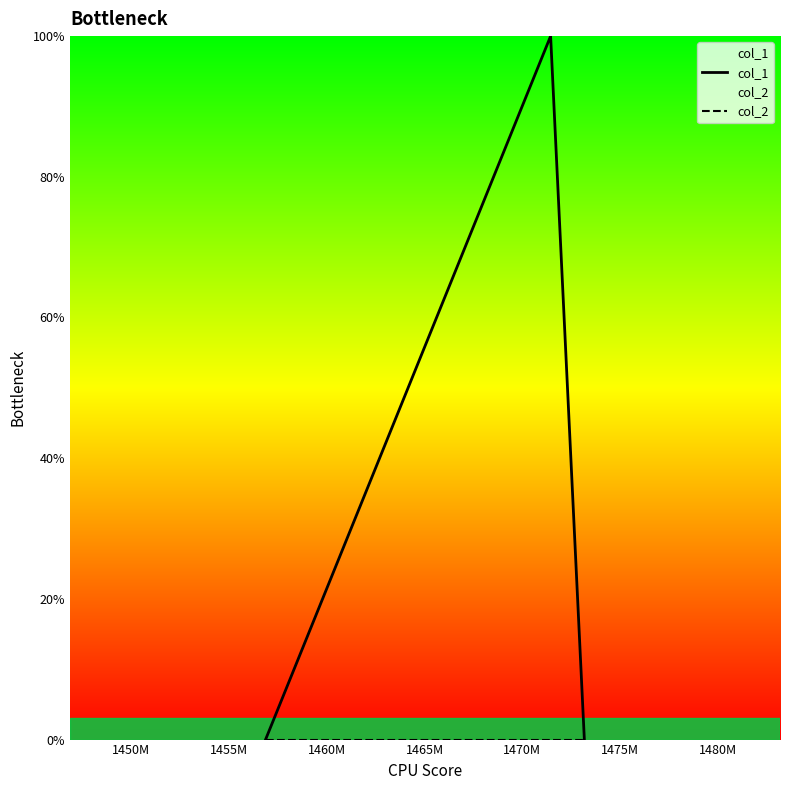

What is the total value across all series at 1450M?

1